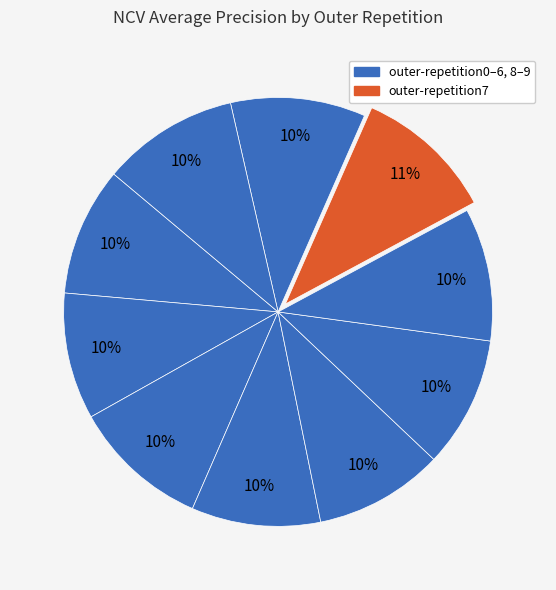

Count the number of slices in the pie.

10